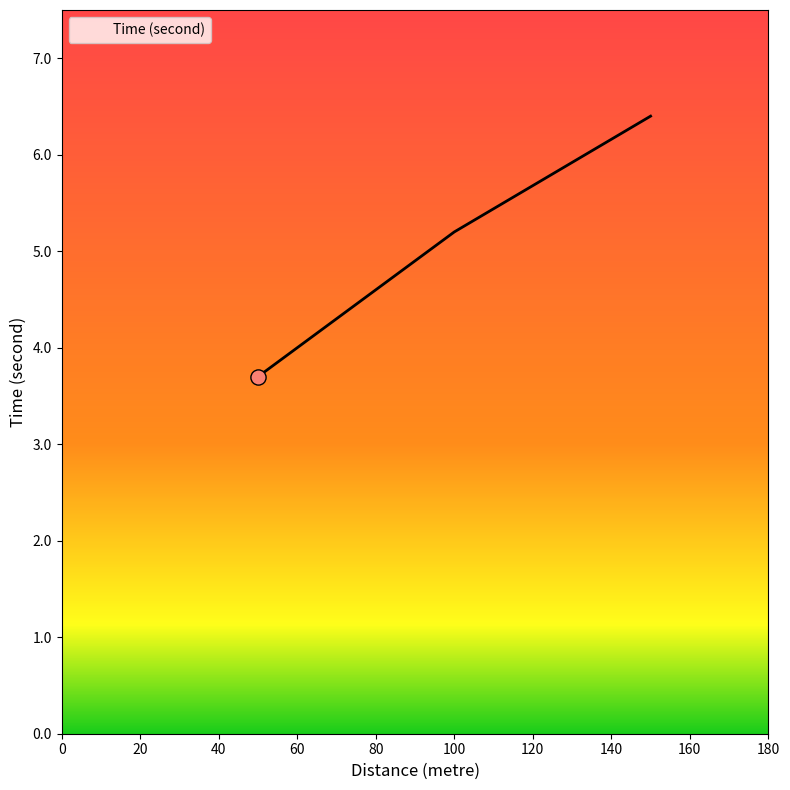

What is the average value?

5.1